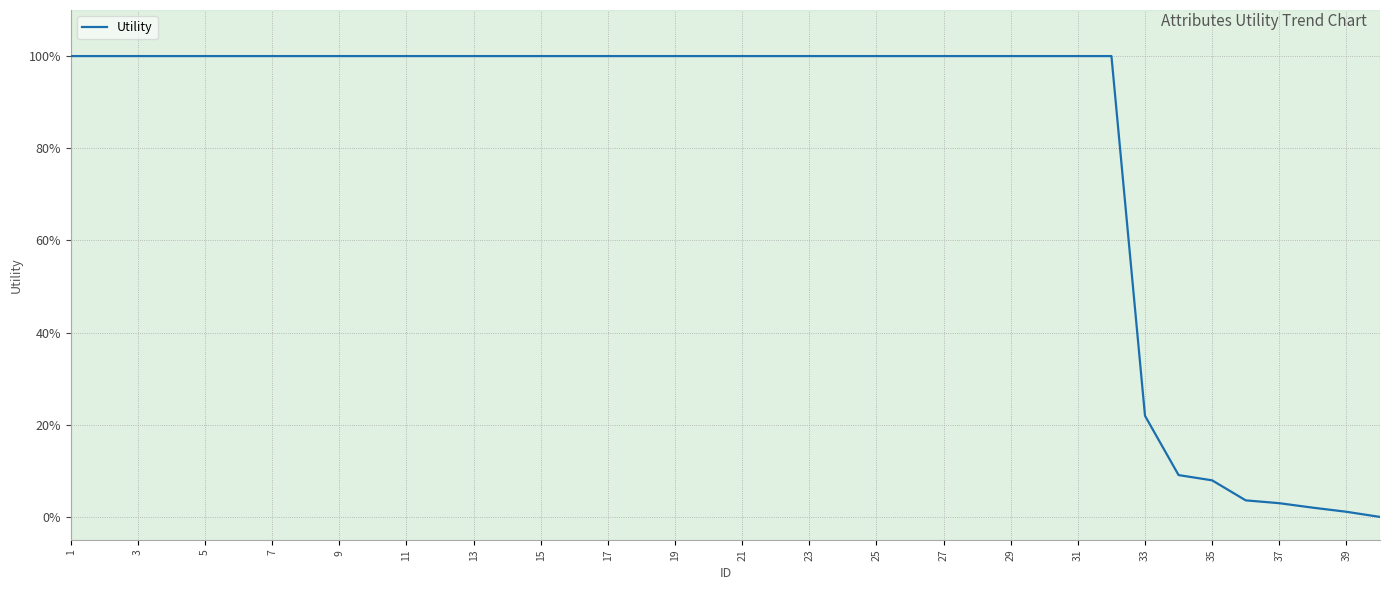

Reading right to left, extract all data points from this chart.

0.0	0.0	0.0	0.0	0.0	0.1	0.1	0.2	1.0	1.0	1.0	1.0	1.0	1.0	1.0	1.0	1.0	1.0	1.0	1.0	1.0	1.0	1.0	1.0	1.0	1.0	1.0	1.0	1.0	1.0	1.0	1.0	1.0	1.0	1.0	1.0	1.0	1.0	1.0	1.0